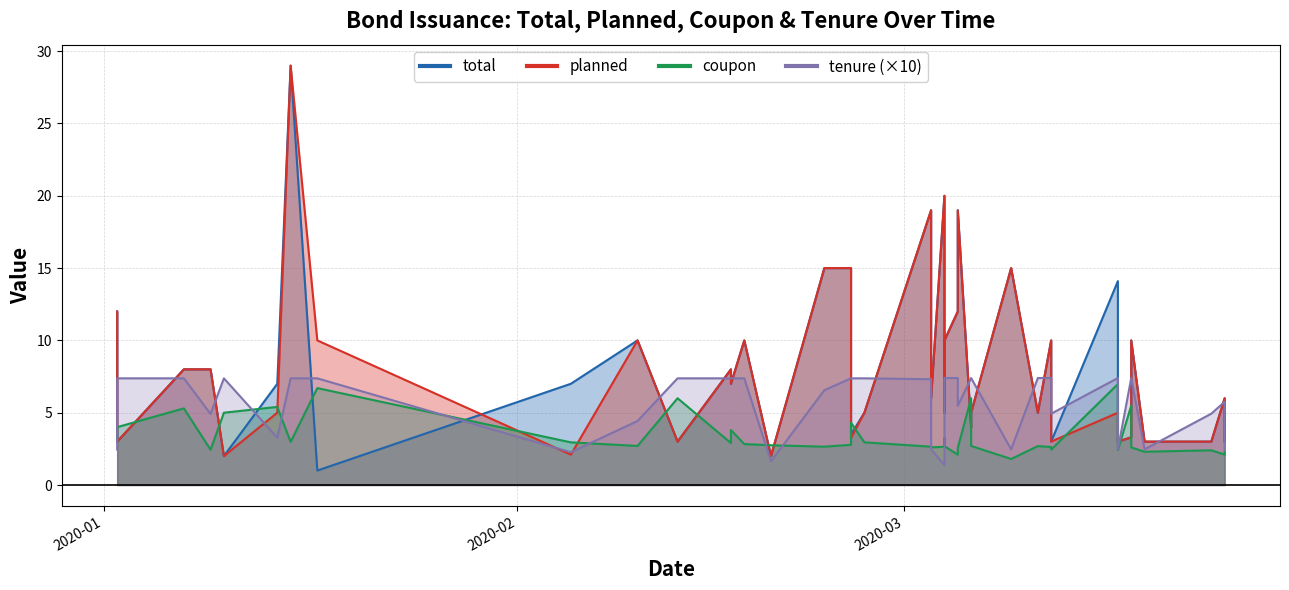

Which series has the largest total across all categories?

total